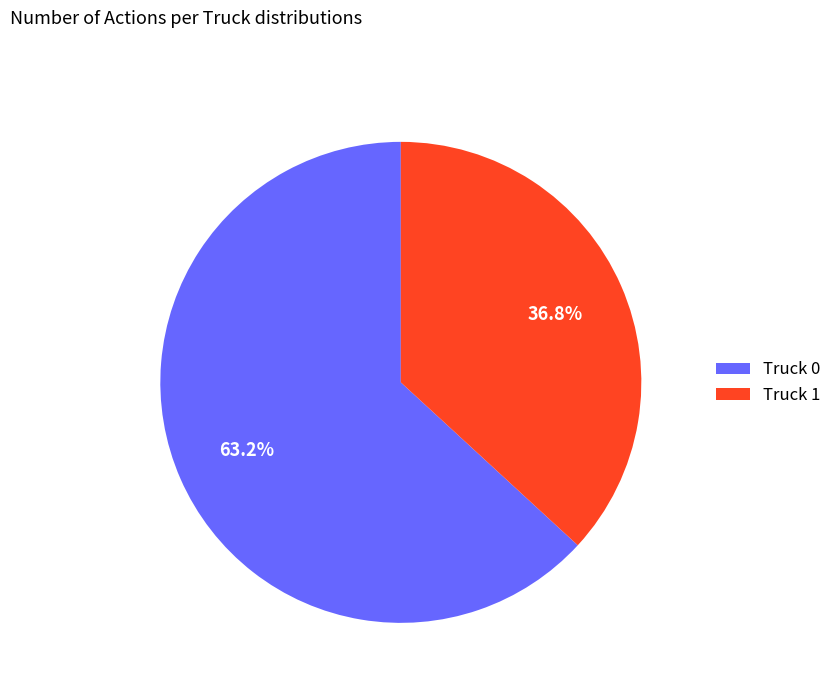

Is Truck 1 the majority of the pie?

No